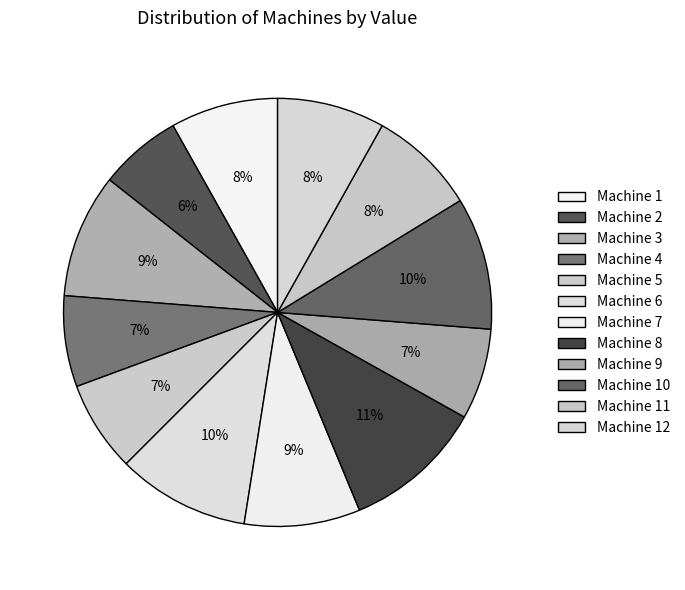

What is the ratio of the value at Machine 12 to the value at Machine 2?

1.3